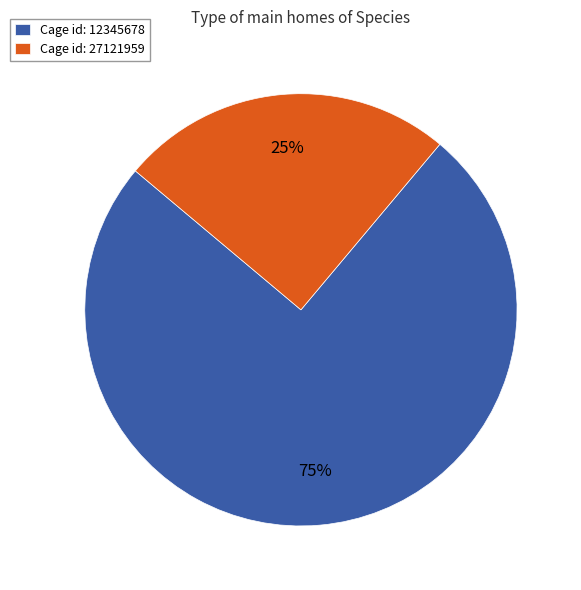

Rank the categories by value from lowest to highest.

Cage id: 27121959, Cage id: 12345678